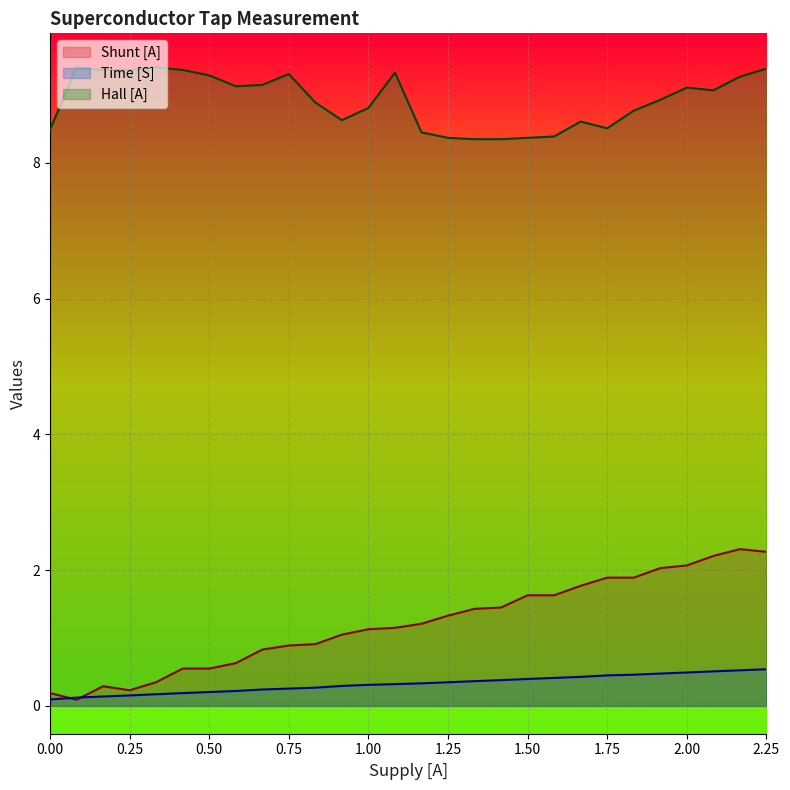

True or false: Hall [A] and Time [S] cross at least once.

False